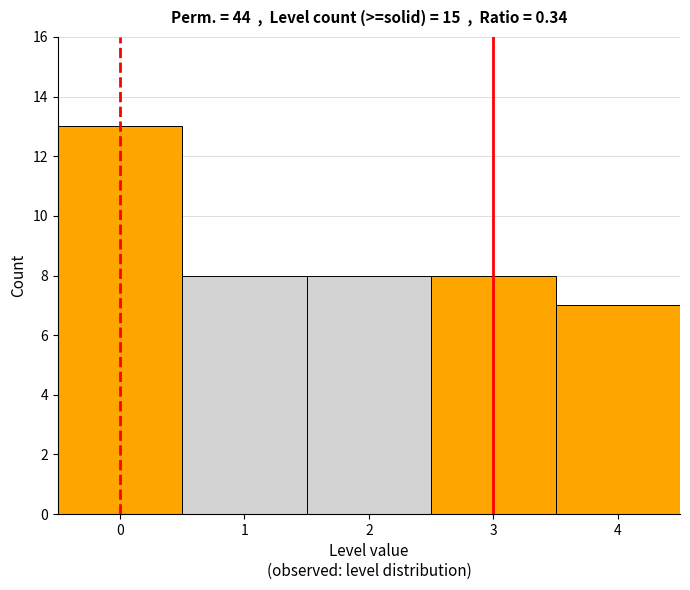

How tall is the bar that spans 0.5 to 1.5 on the x-axis? The values are not printed on the chart, so give them approximately, as read against the axis.

8